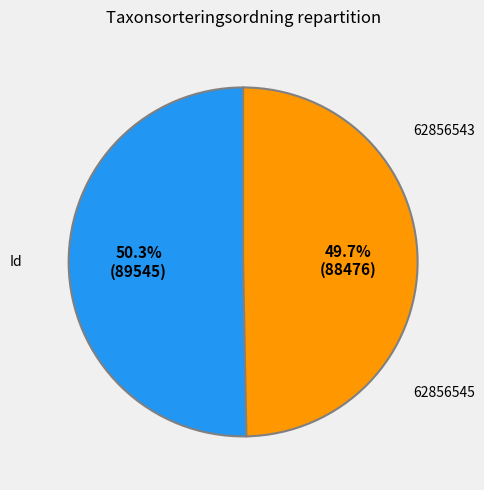

Combined, do 62856545 and 62856543 account for over 50%?

Yes